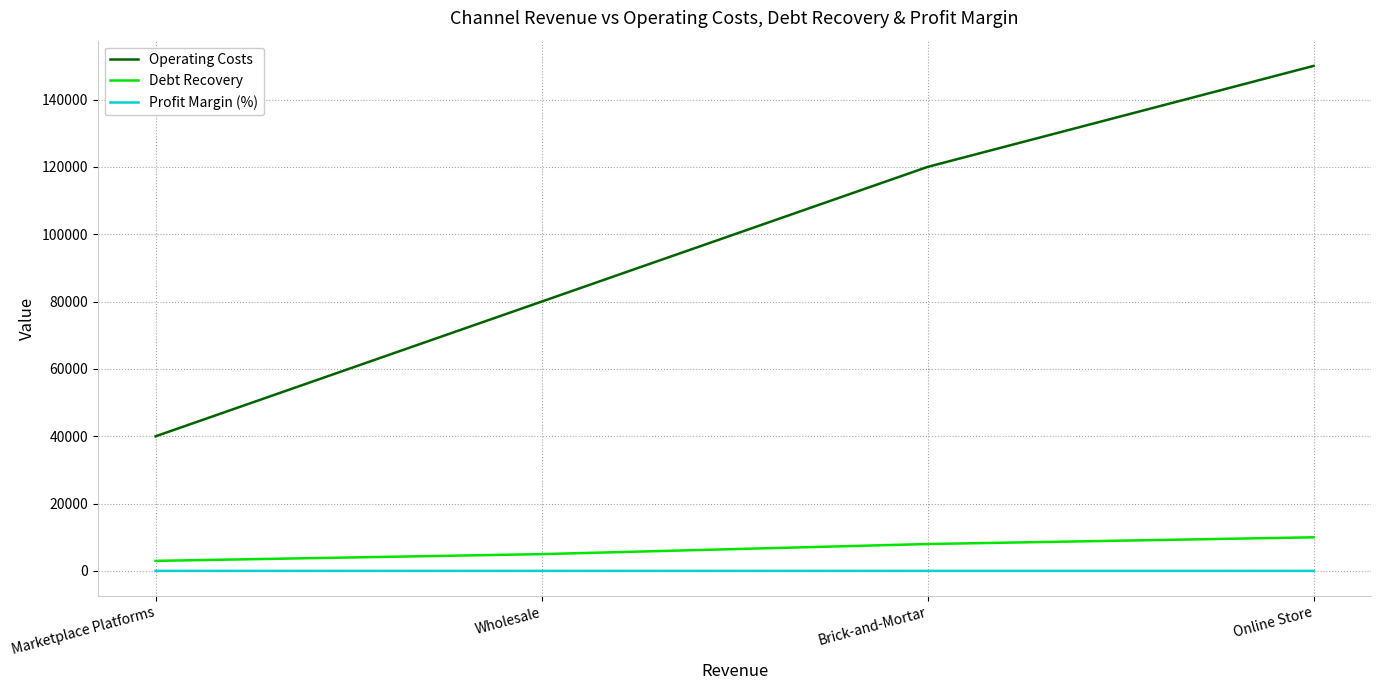

At which category is the sum across all series the highest?

Online Store